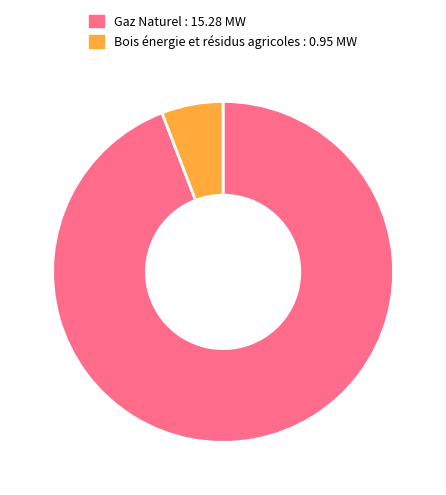

How many segments does this pie chart have?

2